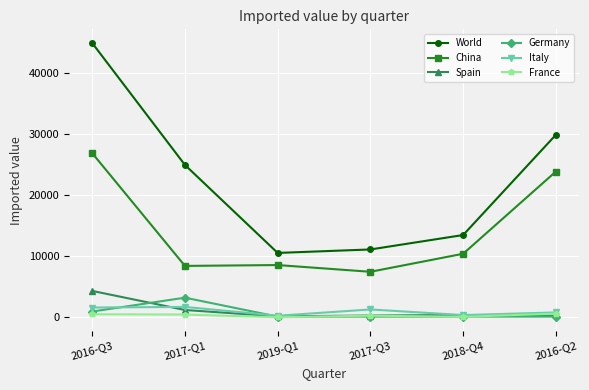

The value of Italy at 2017-Q3 is 1300. True or false?

True